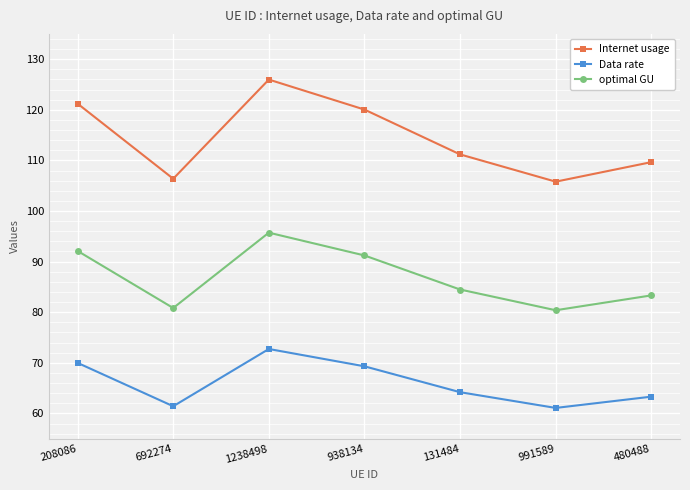

Where is Data rate nearest to the value 66?

131484